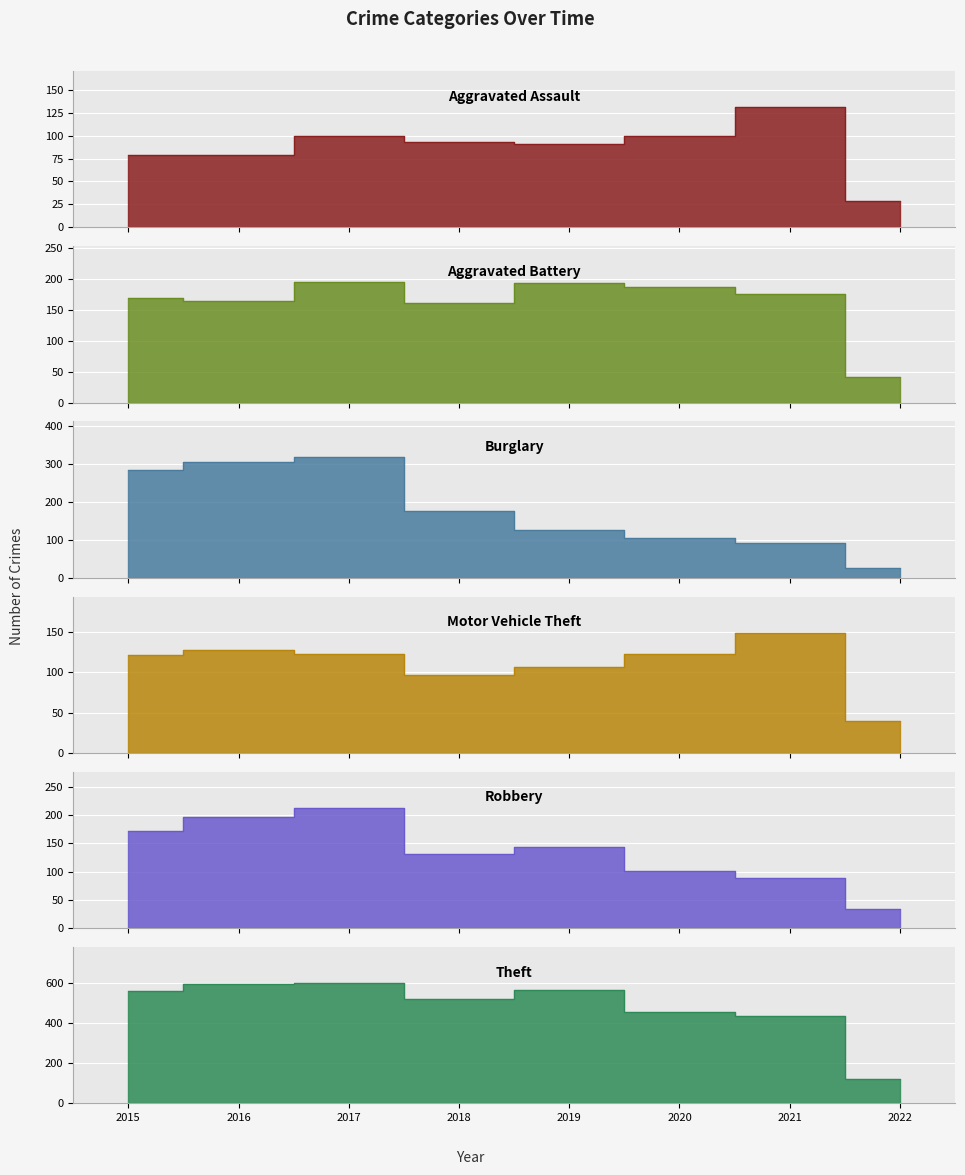

Where is the first local maximum for Aggravated Battery?

2017